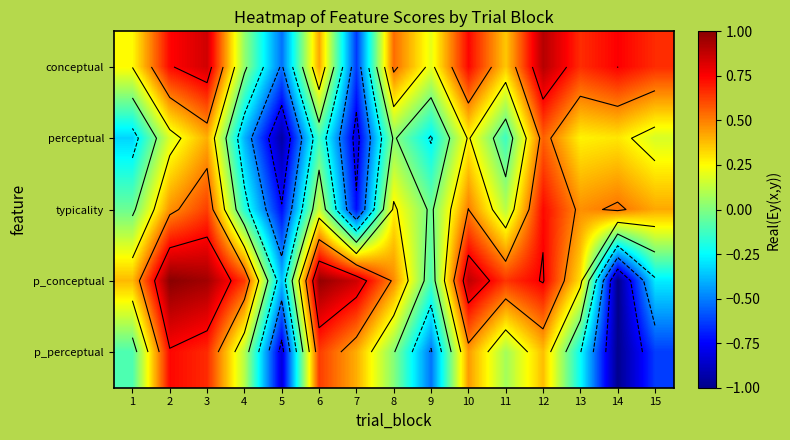

What is the difference between the maximum and minimum values in the perceptual series?

1.5